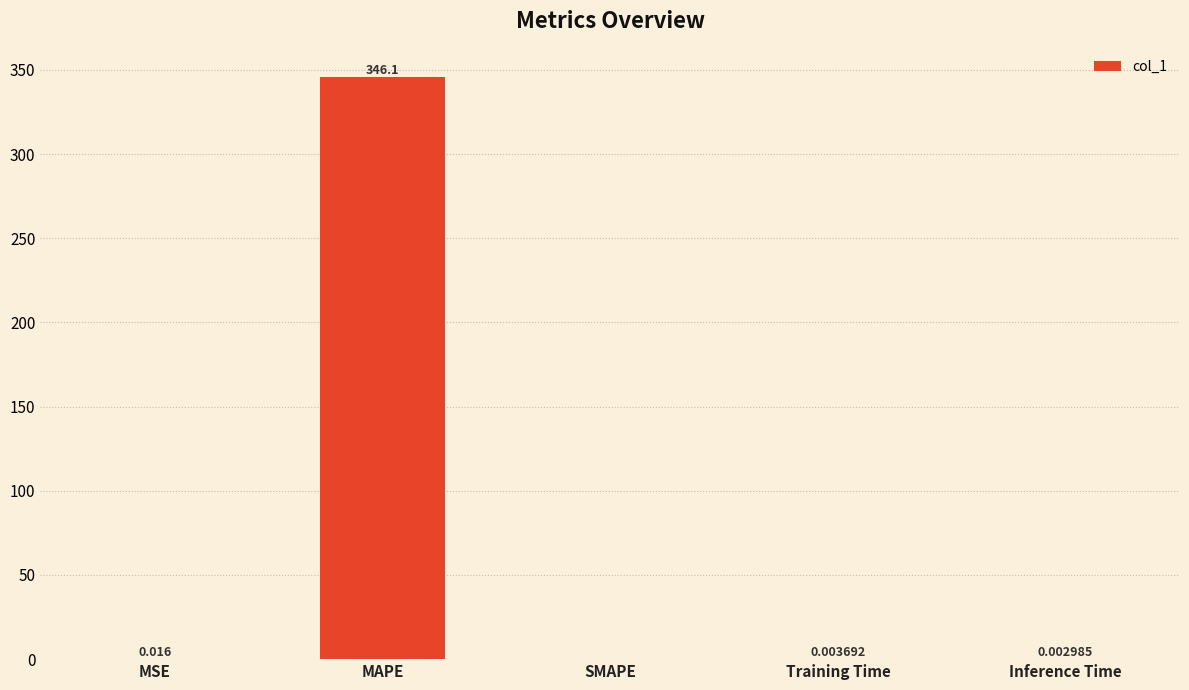

The chart shows a value of 0.0 at Training Time. True or false?

True